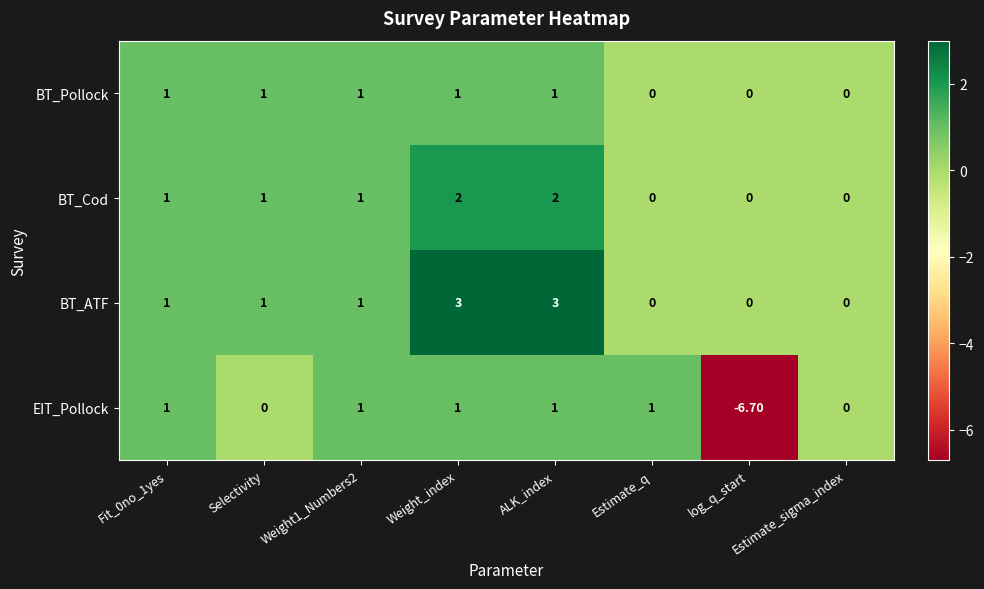

Which series has the largest range (max minus min)?

EIT_Pollock